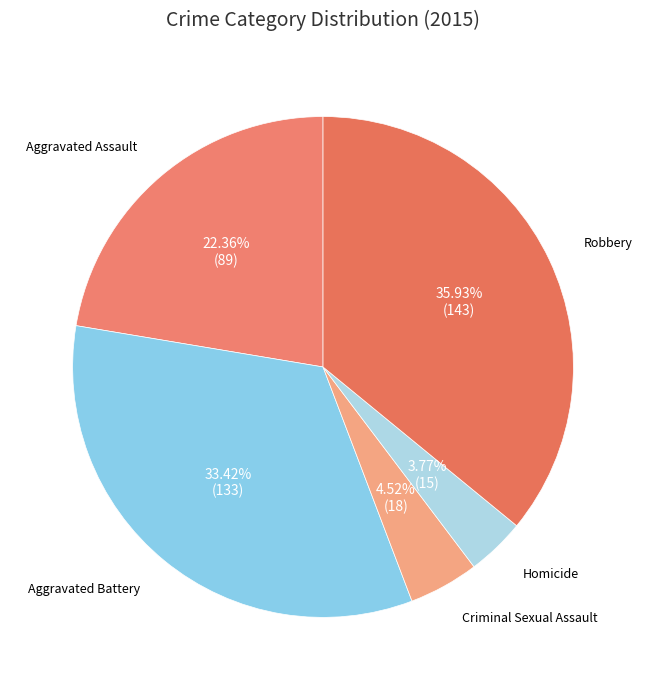

Rank the categories by value from lowest to highest.

Homicide, Criminal Sexual Assault, Aggravated Assault, Aggravated Battery, Robbery